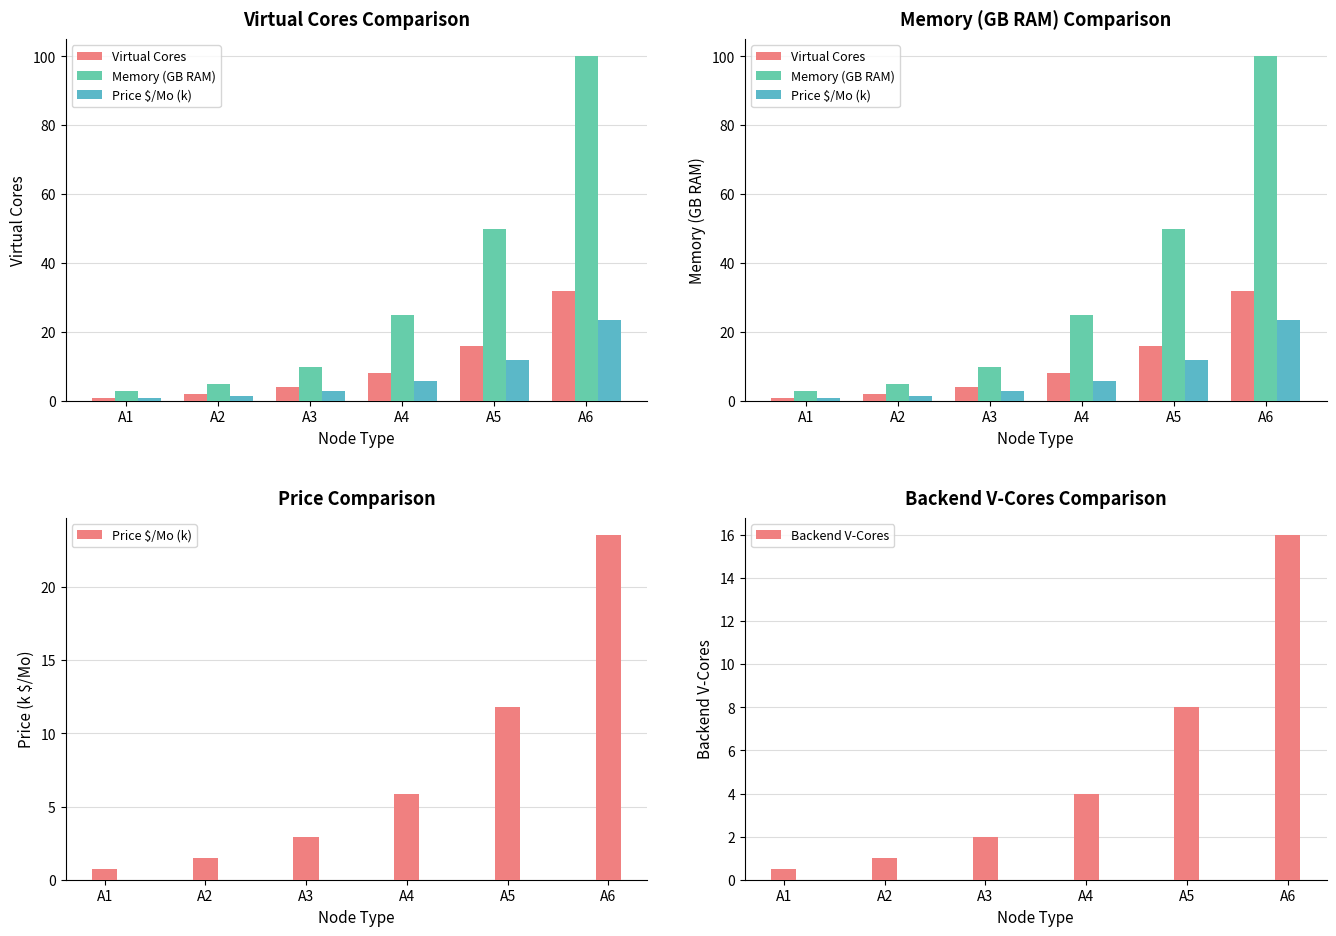

Reading right to left, what are all the values shown in this chart?

Virtual Cores: A6=32.0	A5=16.0	A4=8.0	A3=4.0	A2=2.0	A1=1.0
Memory (GB RAM): A6=100.0	A5=50.0	A4=25.0	A3=10.0	A2=5.0	A1=3.0
Price $/Mo (k): A6=23.5	A5=11.8	A4=5.9	A3=2.9	A2=1.5	A1=0.7
Backend V-Cores: A6=16.0	A5=8.0	A4=4.0	A3=2.0	A2=1.0	A1=0.5